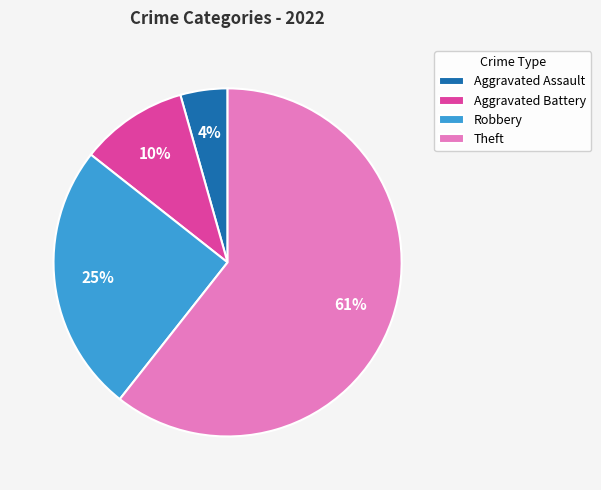

Is it true that Theft is 55% of the pie?

False